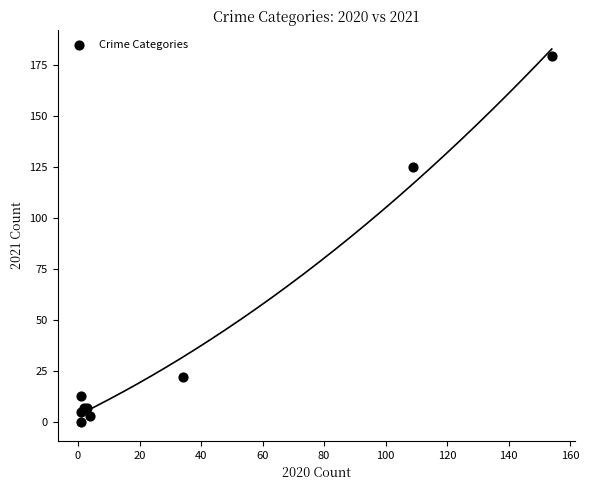

What Y value in the scatter plot is closest to 89?

125